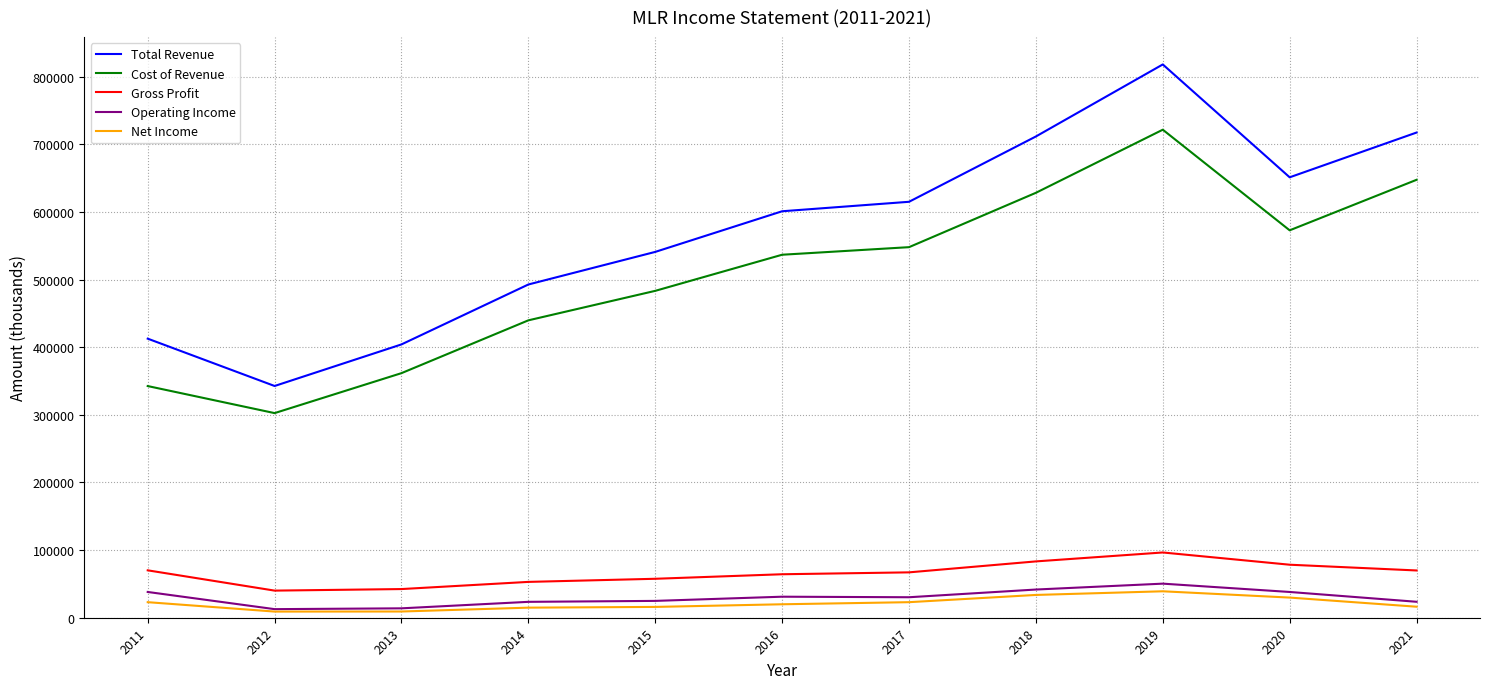

Which series changed the most between 2011 and 2018?

Total Revenue